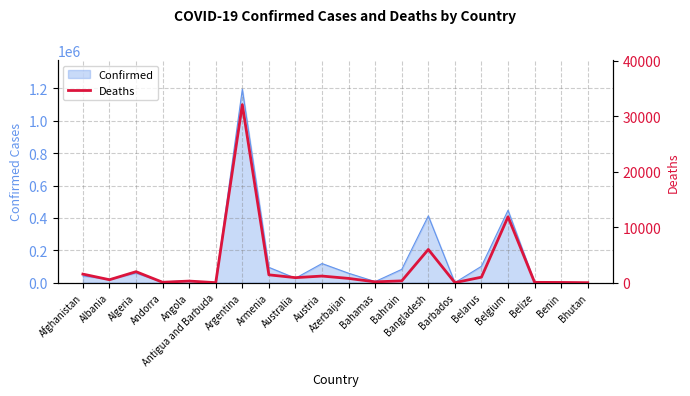

What is the maximum value for Confirmed?

1195276